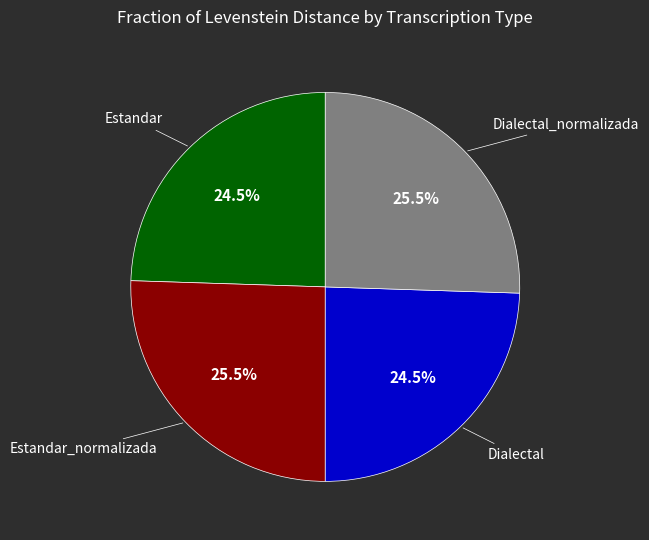

Is there any slice that represents more than half of the pie?

No